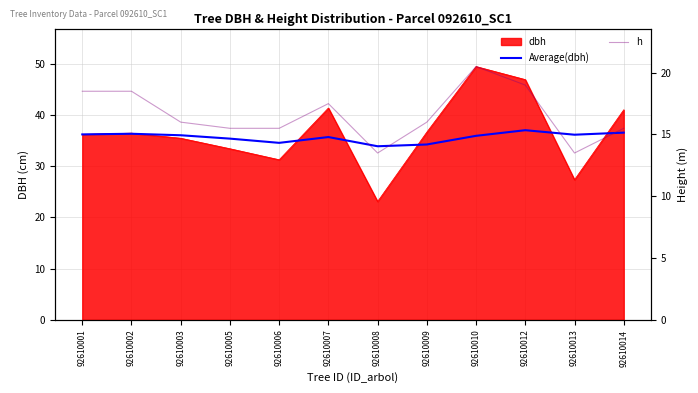

What is the value of the Average(dbh) point at the 3rd from the left?

36.0